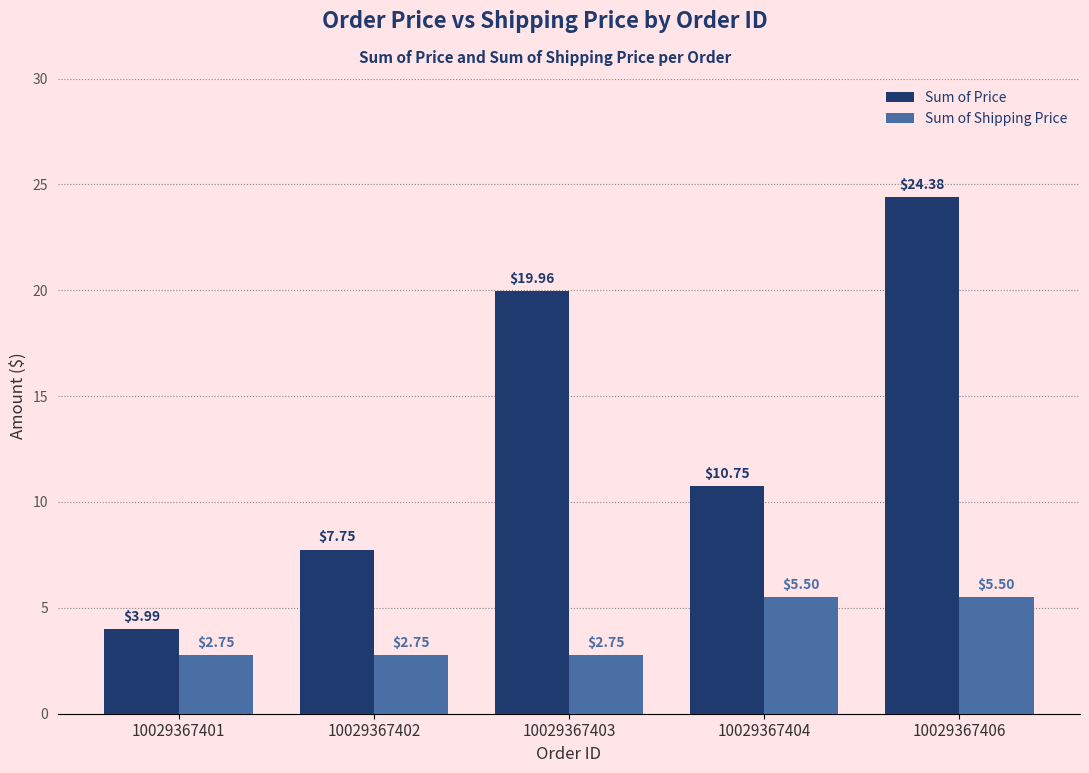

Read the Sum of Price value at 10029367404.

10.8